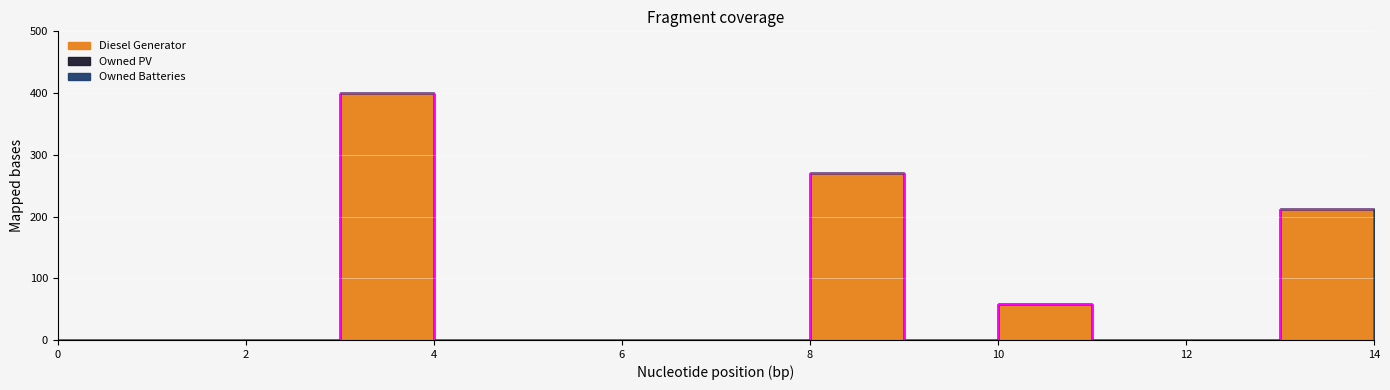

Reading left to right, list all the values displayed in this chart.

Diesel Generator: 0=0	1=0	2=0	3=400	4=0	5=0	6=0	7=0	8=271	9=0	10=59	11=0	12=0	13=212	14=2
Owned PV: 0=0	1=0	2=0	3=0	4=0	5=0	6=0	7=0	8=0	9=0	10=0	11=0	12=0	13=0	14=0
Owned Batteries: 0=0	1=0	2=0	3=0	4=0	5=0	6=0	7=0	8=0	9=0	10=0	11=0	12=0	13=0	14=0